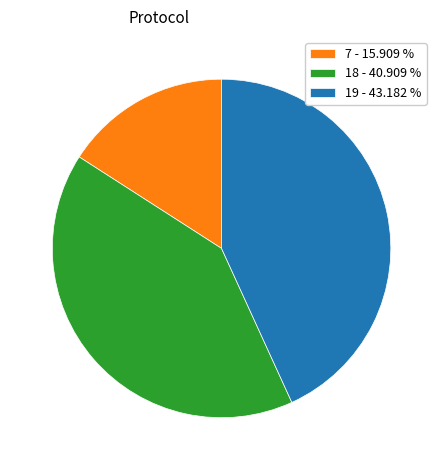

Rank the categories by value from lowest to highest.

7 - 15.909 %, 18 - 40.909 %, 19 - 43.182 %